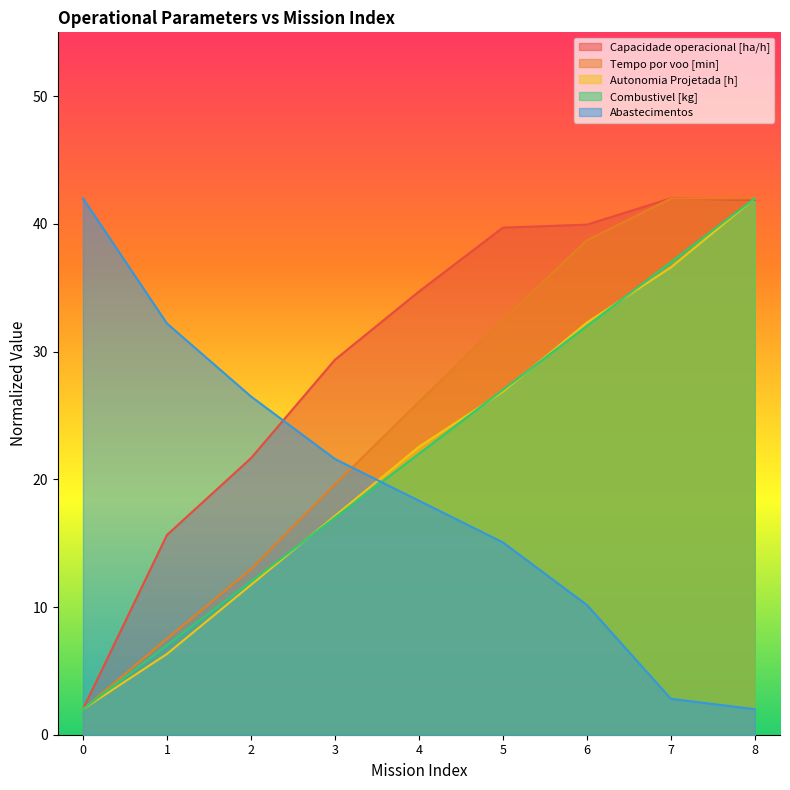

The value of Tempo por voo [min] at 0 is 2.0. True or false?

True